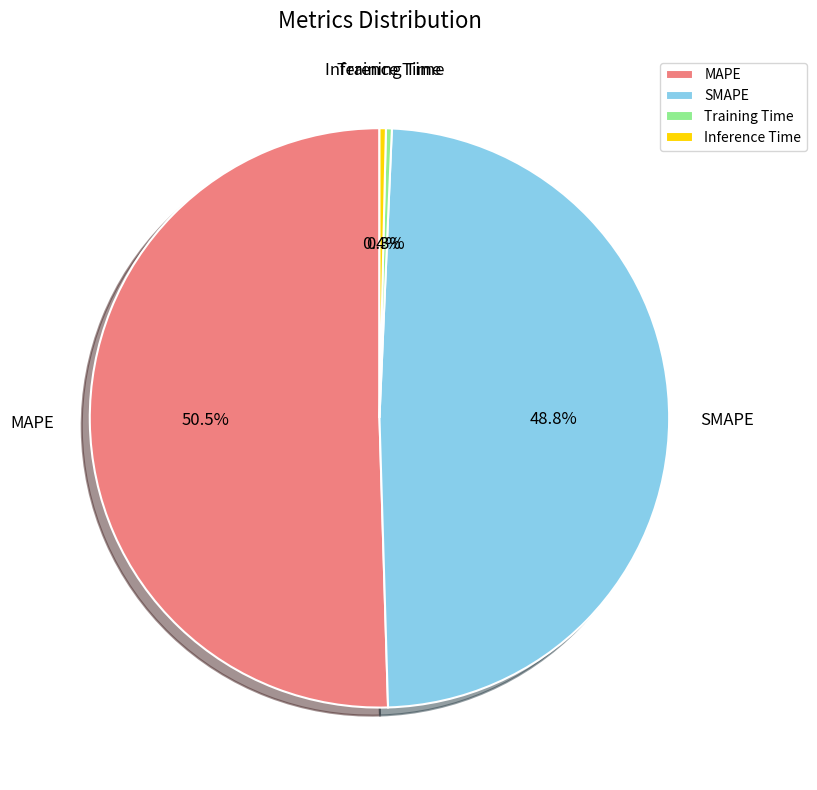

True or false: Training Time accounts for 12% of the total.

False